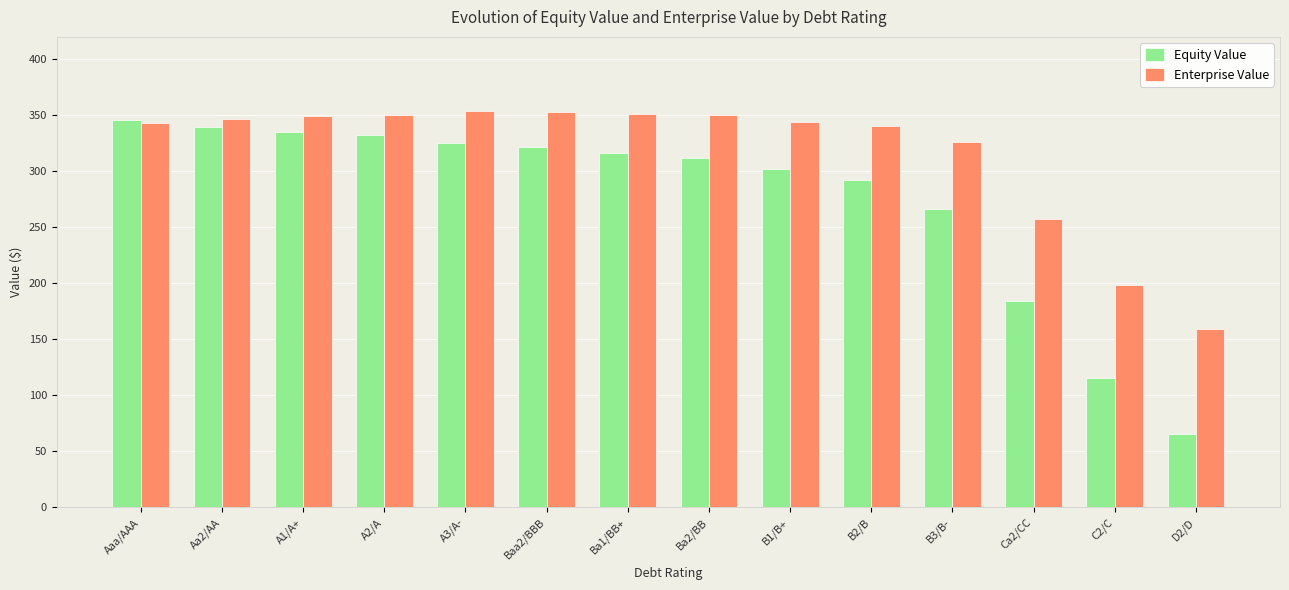

Between Ba1/BB+ and B2/B, which series saw the biggest shift?

Equity Value